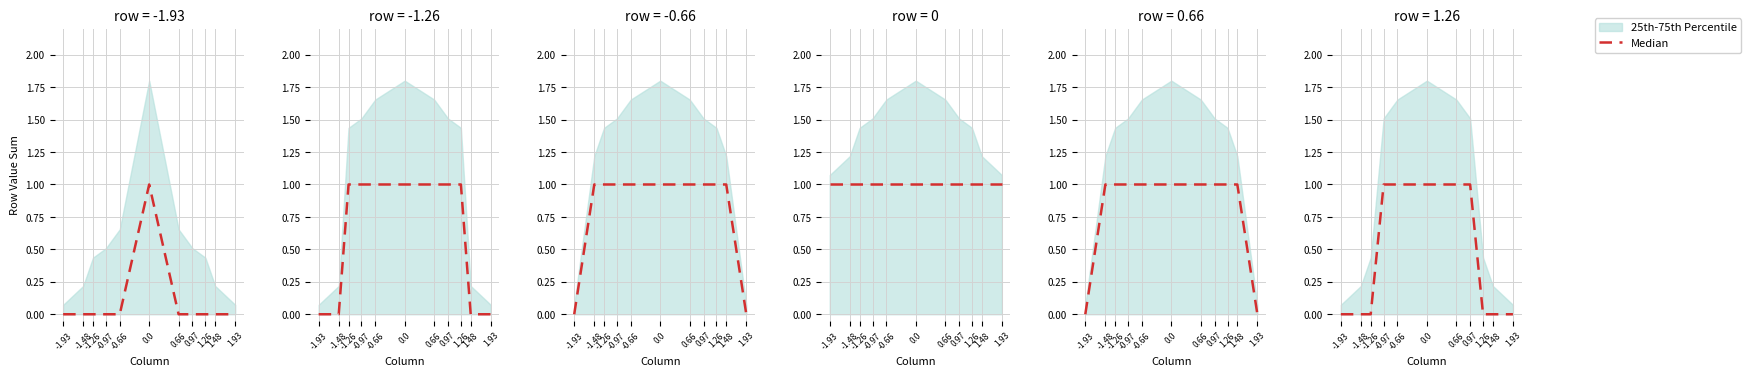

List the labels in order of value, largest first.

-0.97, -0.66, 0.0, 0.66, 0.97, -1.93, -1.48, -1.26, 1.26, 1.48, 1.93